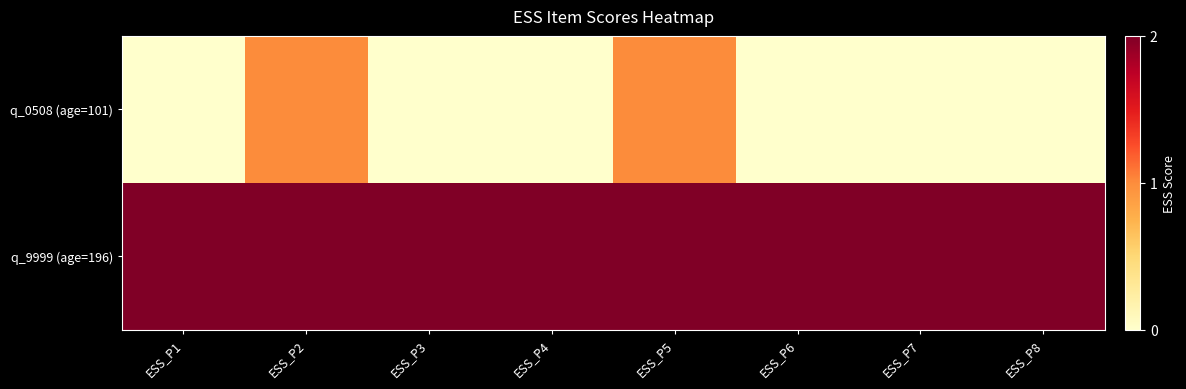

Reading right to left, list all the values displayed in this chart.

q_0508 (age=101): ESS_P8=0	ESS_P7=0	ESS_P6=0	ESS_P5=1	ESS_P4=0	ESS_P3=0	ESS_P2=1	ESS_P1=0
q_9999 (age=196): ESS_P8=2	ESS_P7=2	ESS_P6=2	ESS_P5=2	ESS_P4=2	ESS_P3=2	ESS_P2=2	ESS_P1=2